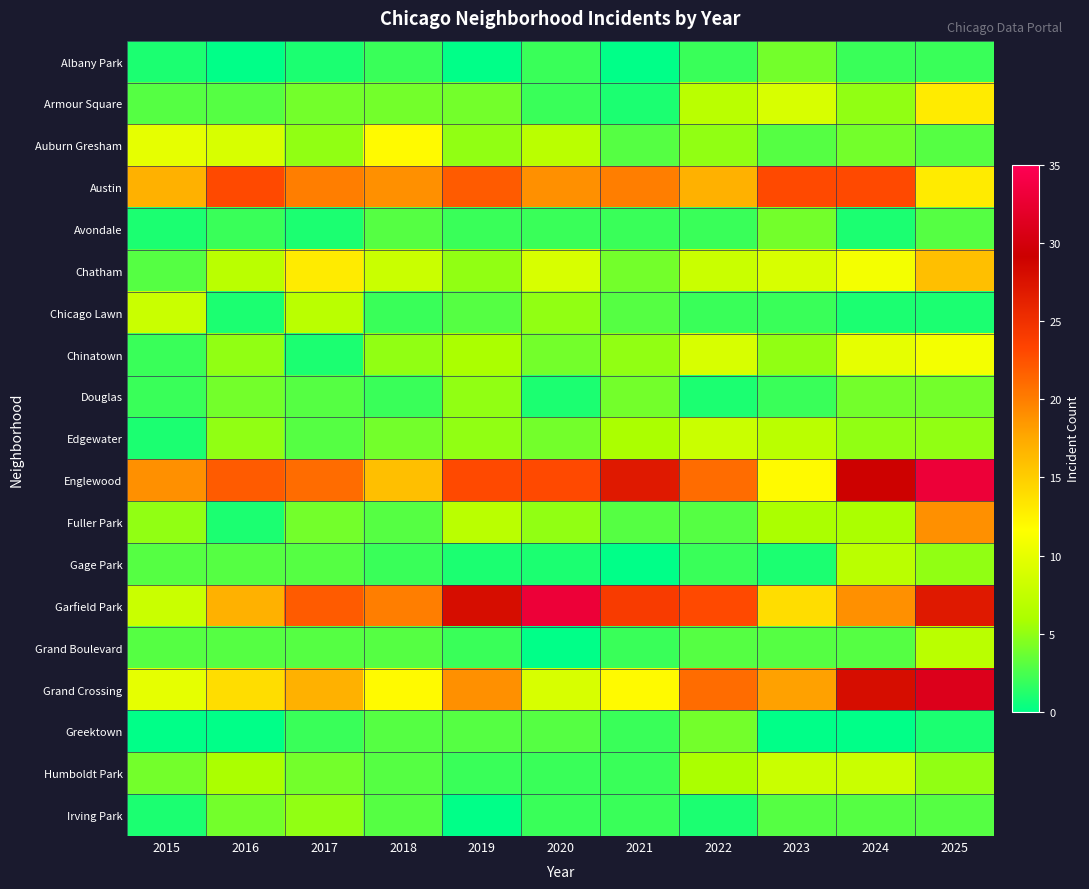

Which series has the largest total across all categories?

Englewood